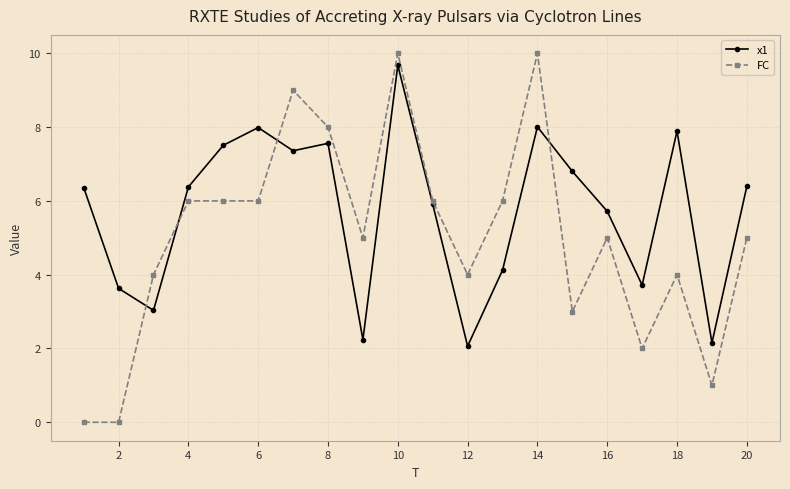

True or false: FC has more than 2 interior local peaks.

True